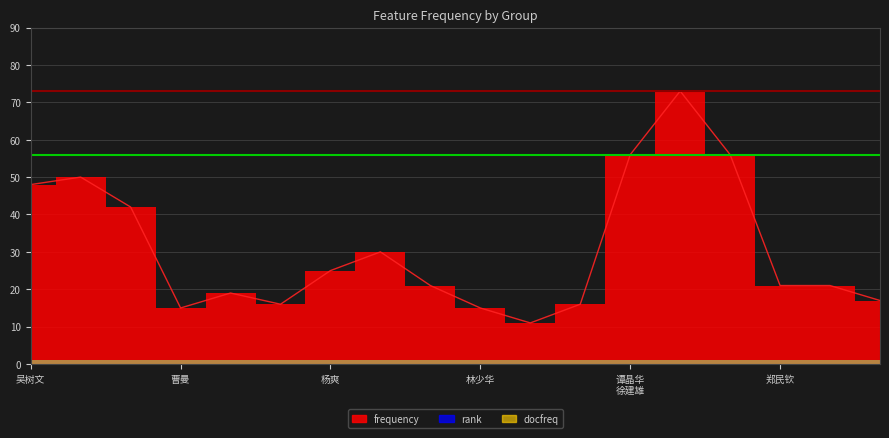

Between 曹曼3 and 林少华3, which series saw the biggest shift?

frequency